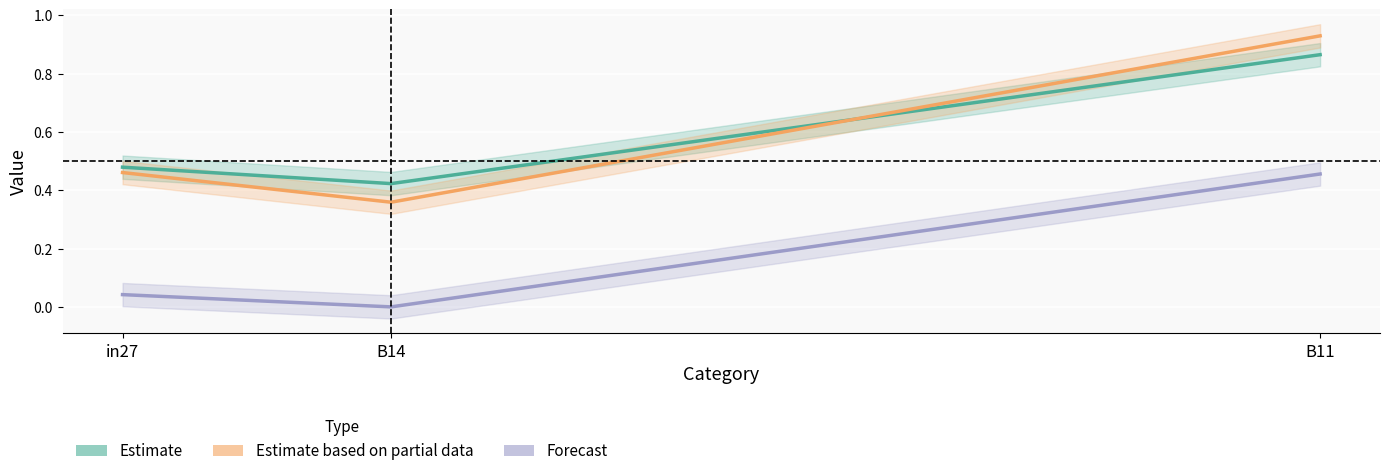

At B14, list the series in order from largest to smallest.

job1060_scenario0_2871, job1063_scenario4_2884, job1065_scenario0_2887